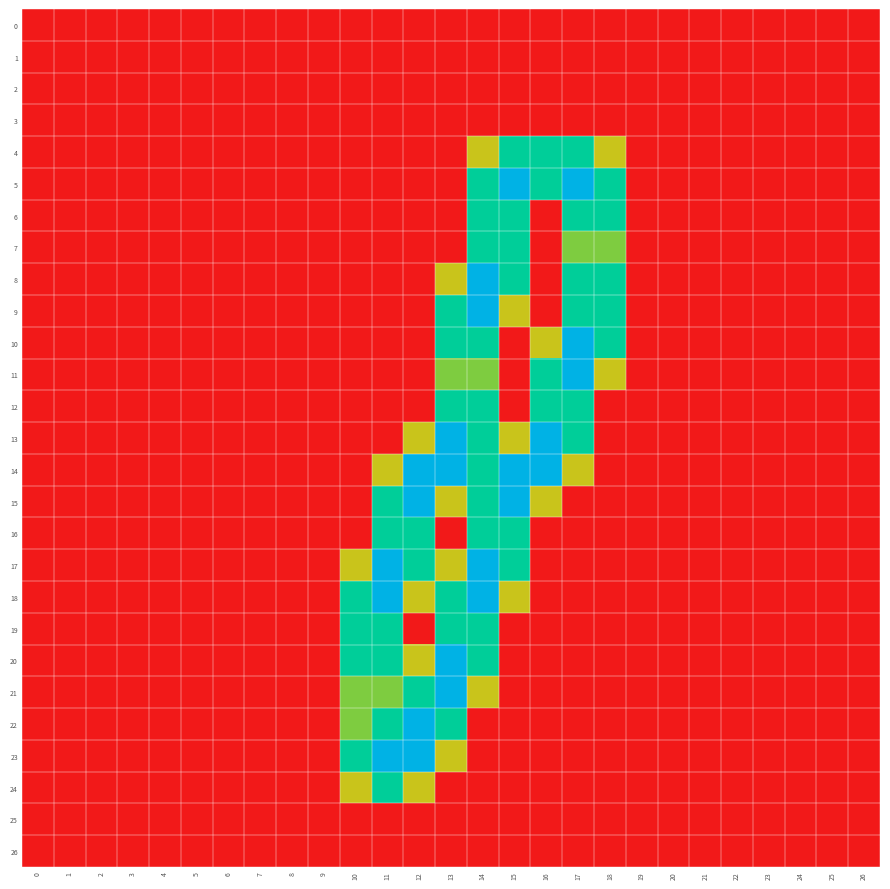

Reading right to left, transcribe all the data shown in this chart.

0: 26=0.0	25=0.0	24=0.0	23=0.0	22=0.0	21=0.0	20=0.0	19=0.0	18=0.0	17=0.0	16=0.0	15=0.0	14=0.0	13=0.0	12=0.0	11=0.0	10=0.0	9=0.0	8=0.0	7=0.0	6=0.0	5=0.0	4=0.0	3=0.0	2=0.0	1=0.0	0=0.0
1: 26=0.0	25=0.0	24=0.0	23=0.0	22=0.0	21=0.0	20=0.0	19=0.0	18=0.0	17=0.0	16=0.0	15=0.0	14=0.0	13=0.0	12=0.0	11=0.0	10=0.0	9=0.0	8=0.0	7=0.0	6=0.0	5=0.0	4=0.0	3=0.0	2=0.0	1=0.0	0=0.0
2: 26=0.0	25=0.0	24=0.0	23=0.0	22=0.0	21=0.0	20=0.0	19=0.0	18=0.0	17=0.0	16=0.0	15=0.0	14=0.0	13=0.0	12=0.0	11=0.0	10=0.0	9=0.0	8=0.0	7=0.0	6=0.0	5=0.0	4=0.0	3=0.0	2=0.0	1=0.0	0=0.0
3: 26=0.0	25=0.0	24=0.0	23=0.0	22=0.0	21=0.0	20=0.0	19=0.0	18=0.0	17=0.0	16=0.0	15=0.0	14=0.0	13=0.0	12=0.0	11=0.0	10=0.0	9=0.0	8=0.0	7=0.0	6=0.0	5=0.0	4=0.0	3=0.0	2=0.0	1=0.0	0=0.0
4: 26=0.0	25=0.0	24=0.0	23=0.0	22=0.0	21=0.0	20=0.0	19=0.0	18=0.8	17=1.5	16=1.5	15=1.5	14=0.8	13=0.0	12=0.0	11=0.0	10=0.0	9=0.0	8=0.0	7=0.0	6=0.0	5=0.0	4=0.0	3=0.0	2=0.0	1=0.0	0=0.0
5: 26=0.0	25=0.0	24=0.0	23=0.0	22=0.0	21=0.0	20=0.0	19=0.0	18=1.5	17=2.0	16=1.5	15=2.0	14=1.5	13=0.0	12=0.0	11=0.0	10=0.0	9=0.0	8=0.0	7=0.0	6=0.0	5=0.0	4=0.0	3=0.0	2=0.0	1=0.0	0=0.0
6: 26=0.0	25=0.0	24=0.0	23=0.0	22=0.0	21=0.0	20=0.0	19=0.0	18=1.5	17=1.5	16=0.0	15=1.5	14=1.5	13=0.0	12=0.0	11=0.0	10=0.0	9=0.0	8=0.0	7=0.0	6=0.0	5=0.0	4=0.0	3=0.0	2=0.0	1=0.0	0=0.0
7: 26=0.0	25=0.0	24=0.0	23=0.0	22=0.0	21=0.0	20=0.0	19=0.0	18=1.0	17=1.0	16=0.0	15=1.5	14=1.5	13=0.0	12=0.0	11=0.0	10=0.0	9=0.0	8=0.0	7=0.0	6=0.0	5=0.0	4=0.0	3=0.0	2=0.0	1=0.0	0=0.0
8: 26=0.0	25=0.0	24=0.0	23=0.0	22=0.0	21=0.0	20=0.0	19=0.0	18=1.5	17=1.5	16=0.0	15=1.5	14=2.0	13=0.8	12=0.0	11=0.0	10=0.0	9=0.0	8=0.0	7=0.0	6=0.0	5=0.0	4=0.0	3=0.0	2=0.0	1=0.0	0=0.0
9: 26=0.0	25=0.0	24=0.0	23=0.0	22=0.0	21=0.0	20=0.0	19=0.0	18=1.5	17=1.5	16=0.0	15=0.8	14=2.0	13=1.5	12=0.0	11=0.0	10=0.0	9=0.0	8=0.0	7=0.0	6=0.0	5=0.0	4=0.0	3=0.0	2=0.0	1=0.0	0=0.0
10: 26=0.0	25=0.0	24=0.0	23=0.0	22=0.0	21=0.0	20=0.0	19=0.0	18=1.5	17=2.0	16=0.8	15=0.0	14=1.5	13=1.5	12=0.0	11=0.0	10=0.0	9=0.0	8=0.0	7=0.0	6=0.0	5=0.0	4=0.0	3=0.0	2=0.0	1=0.0	0=0.0
11: 26=0.0	25=0.0	24=0.0	23=0.0	22=0.0	21=0.0	20=0.0	19=0.0	18=0.8	17=2.0	16=1.5	15=0.0	14=1.0	13=1.0	12=0.0	11=0.0	10=0.0	9=0.0	8=0.0	7=0.0	6=0.0	5=0.0	4=0.0	3=0.0	2=0.0	1=0.0	0=0.0
12: 26=0.0	25=0.0	24=0.0	23=0.0	22=0.0	21=0.0	20=0.0	19=0.0	18=0.0	17=1.5	16=1.5	15=0.0	14=1.5	13=1.5	12=0.0	11=0.0	10=0.0	9=0.0	8=0.0	7=0.0	6=0.0	5=0.0	4=0.0	3=0.0	2=0.0	1=0.0	0=0.0
13: 26=0.0	25=0.0	24=0.0	23=0.0	22=0.0	21=0.0	20=0.0	19=0.0	18=0.0	17=1.5	16=2.0	15=0.8	14=1.5	13=2.0	12=0.8	11=0.0	10=0.0	9=0.0	8=0.0	7=0.0	6=0.0	5=0.0	4=0.0	3=0.0	2=0.0	1=0.0	0=0.0
14: 26=0.0	25=0.0	24=0.0	23=0.0	22=0.0	21=0.0	20=0.0	19=0.0	18=0.0	17=0.8	16=2.0	15=2.0	14=1.5	13=2.0	12=2.0	11=0.8	10=0.0	9=0.0	8=0.0	7=0.0	6=0.0	5=0.0	4=0.0	3=0.0	2=0.0	1=0.0	0=0.0
15: 26=0.0	25=0.0	24=0.0	23=0.0	22=0.0	21=0.0	20=0.0	19=0.0	18=0.0	17=0.0	16=0.8	15=2.0	14=1.5	13=0.8	12=2.0	11=1.5	10=0.0	9=0.0	8=0.0	7=0.0	6=0.0	5=0.0	4=0.0	3=0.0	2=0.0	1=0.0	0=0.0
16: 26=0.0	25=0.0	24=0.0	23=0.0	22=0.0	21=0.0	20=0.0	19=0.0	18=0.0	17=0.0	16=0.0	15=1.5	14=1.5	13=0.0	12=1.5	11=1.5	10=0.0	9=0.0	8=0.0	7=0.0	6=0.0	5=0.0	4=0.0	3=0.0	2=0.0	1=0.0	0=0.0
17: 26=0.0	25=0.0	24=0.0	23=0.0	22=0.0	21=0.0	20=0.0	19=0.0	18=0.0	17=0.0	16=0.0	15=1.5	14=2.0	13=0.8	12=1.5	11=2.0	10=0.8	9=0.0	8=0.0	7=0.0	6=0.0	5=0.0	4=0.0	3=0.0	2=0.0	1=0.0	0=0.0
18: 26=0.0	25=0.0	24=0.0	23=0.0	22=0.0	21=0.0	20=0.0	19=0.0	18=0.0	17=0.0	16=0.0	15=0.8	14=2.0	13=1.5	12=0.8	11=2.0	10=1.5	9=0.0	8=0.0	7=0.0	6=0.0	5=0.0	4=0.0	3=0.0	2=0.0	1=0.0	0=0.0
19: 26=0.0	25=0.0	24=0.0	23=0.0	22=0.0	21=0.0	20=0.0	19=0.0	18=0.0	17=0.0	16=0.0	15=0.0	14=1.5	13=1.5	12=0.0	11=1.5	10=1.5	9=0.0	8=0.0	7=0.0	6=0.0	5=0.0	4=0.0	3=0.0	2=0.0	1=0.0	0=0.0
20: 26=0.0	25=0.0	24=0.0	23=0.0	22=0.0	21=0.0	20=0.0	19=0.0	18=0.0	17=0.0	16=0.0	15=0.0	14=1.5	13=2.0	12=0.8	11=1.5	10=1.5	9=0.0	8=0.0	7=0.0	6=0.0	5=0.0	4=0.0	3=0.0	2=0.0	1=0.0	0=0.0
21: 26=0.0	25=0.0	24=0.0	23=0.0	22=0.0	21=0.0	20=0.0	19=0.0	18=0.0	17=0.0	16=0.0	15=0.0	14=0.8	13=2.0	12=1.5	11=1.0	10=1.0	9=0.0	8=0.0	7=0.0	6=0.0	5=0.0	4=0.0	3=0.0	2=0.0	1=0.0	0=0.0
22: 26=0.0	25=0.0	24=0.0	23=0.0	22=0.0	21=0.0	20=0.0	19=0.0	18=0.0	17=0.0	16=0.0	15=0.0	14=0.0	13=1.5	12=2.0	11=1.5	10=1.0	9=0.0	8=0.0	7=0.0	6=0.0	5=0.0	4=0.0	3=0.0	2=0.0	1=0.0	0=0.0
23: 26=0.0	25=0.0	24=0.0	23=0.0	22=0.0	21=0.0	20=0.0	19=0.0	18=0.0	17=0.0	16=0.0	15=0.0	14=0.0	13=0.8	12=2.0	11=2.0	10=1.5	9=0.0	8=0.0	7=0.0	6=0.0	5=0.0	4=0.0	3=0.0	2=0.0	1=0.0	0=0.0
24: 26=0.0	25=0.0	24=0.0	23=0.0	22=0.0	21=0.0	20=0.0	19=0.0	18=0.0	17=0.0	16=0.0	15=0.0	14=0.0	13=0.0	12=0.8	11=1.5	10=0.8	9=0.0	8=0.0	7=0.0	6=0.0	5=0.0	4=0.0	3=0.0	2=0.0	1=0.0	0=0.0
25: 26=0.0	25=0.0	24=0.0	23=0.0	22=0.0	21=0.0	20=0.0	19=0.0	18=0.0	17=0.0	16=0.0	15=0.0	14=0.0	13=0.0	12=0.0	11=0.0	10=0.0	9=0.0	8=0.0	7=0.0	6=0.0	5=0.0	4=0.0	3=0.0	2=0.0	1=0.0	0=0.0
26: 26=0.0	25=0.0	24=0.0	23=0.0	22=0.0	21=0.0	20=0.0	19=0.0	18=0.0	17=0.0	16=0.0	15=0.0	14=0.0	13=0.0	12=0.0	11=0.0	10=0.0	9=0.0	8=0.0	7=0.0	6=0.0	5=0.0	4=0.0	3=0.0	2=0.0	1=0.0	0=0.0